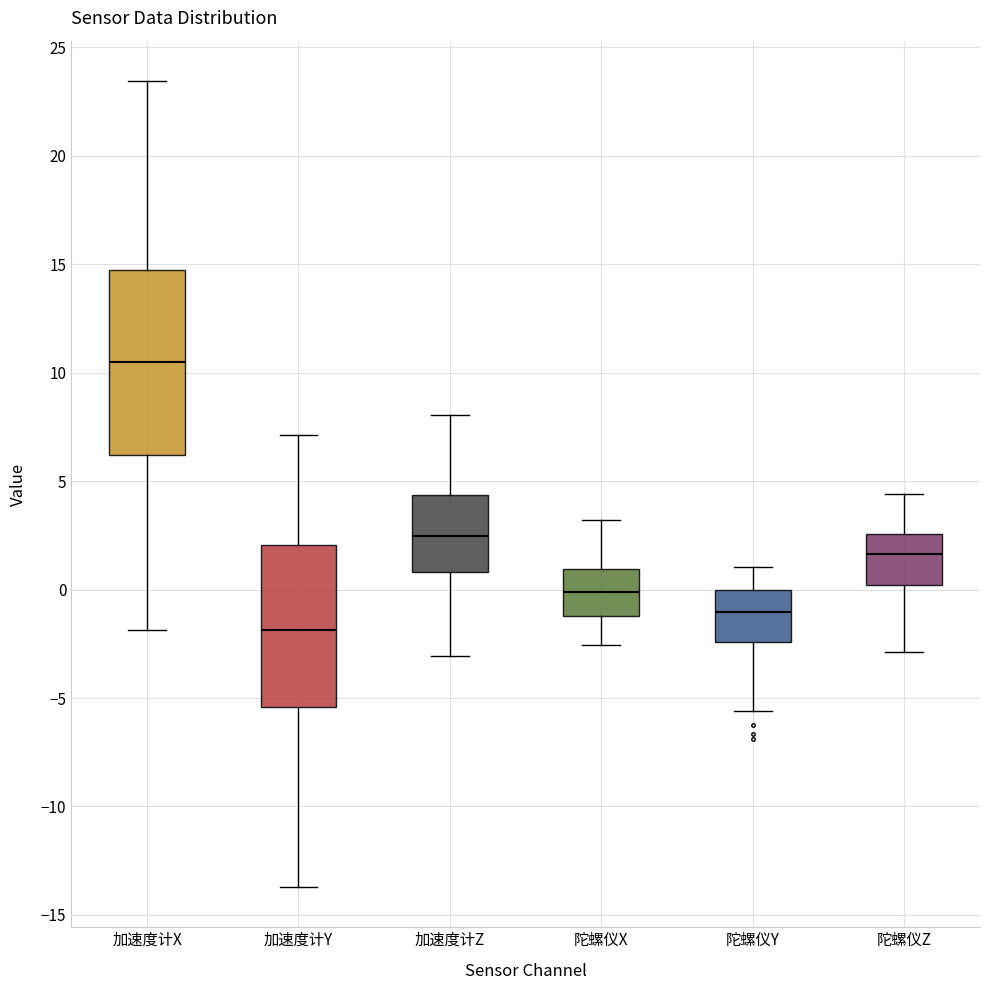

Which box is the tallest, from its lower edge to its upper edge?

加速度计X